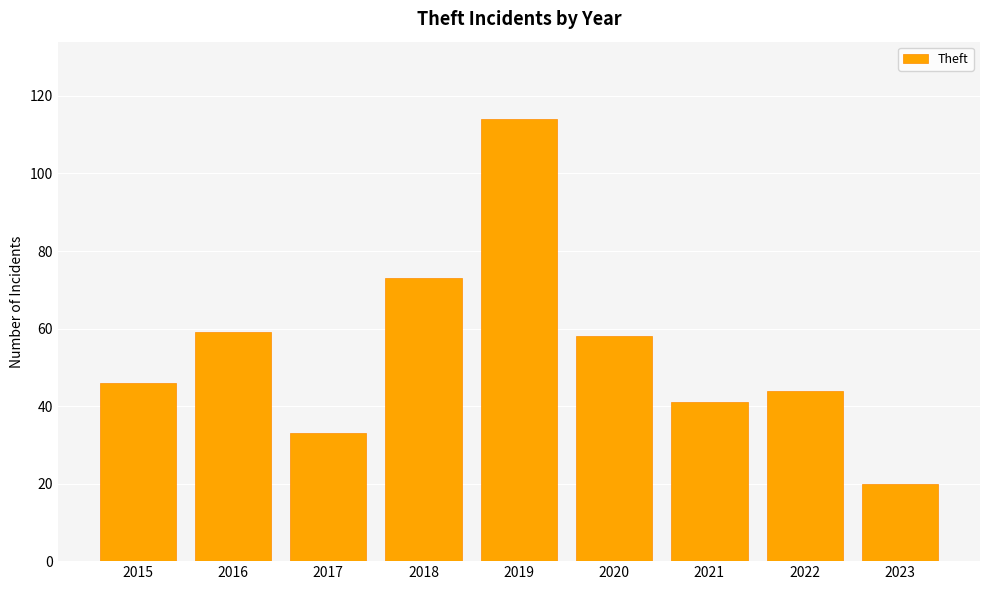

What is the sum of the values at 2015 and 2019?

160